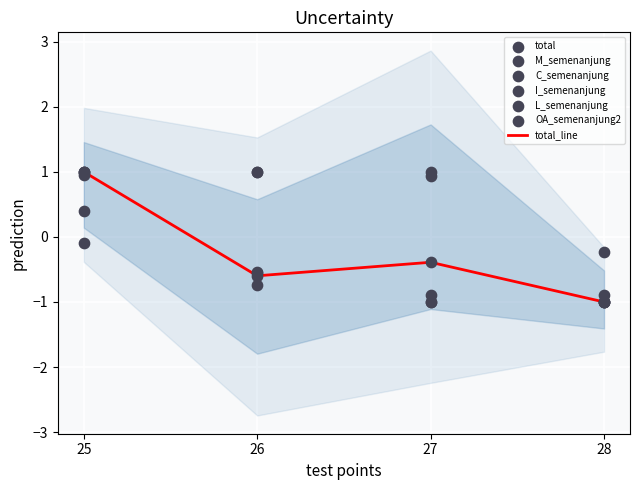

What is the total value across all series at 25?

4.3